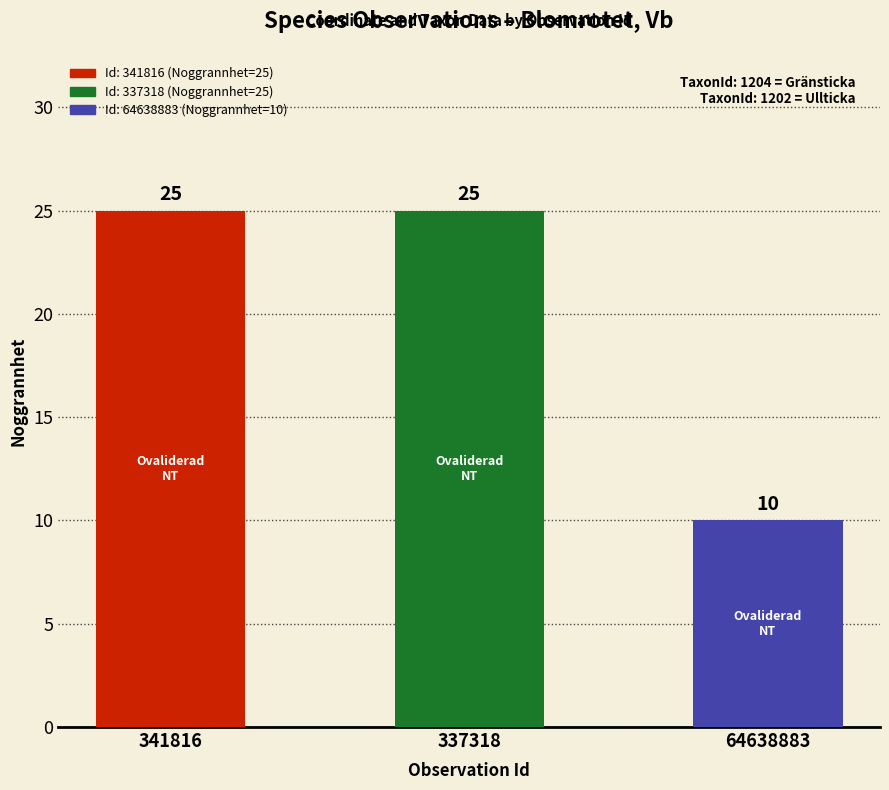

What is the sum of the values at 64638883 and 337318?

35